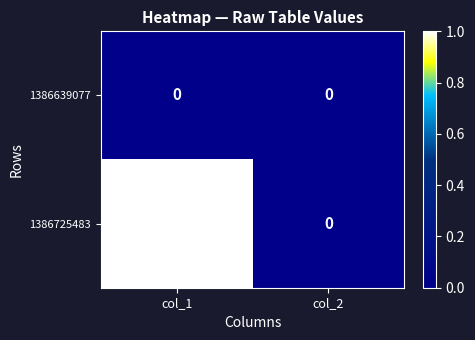

Between col_1 and col_2, which series saw the biggest shift?

1386725483